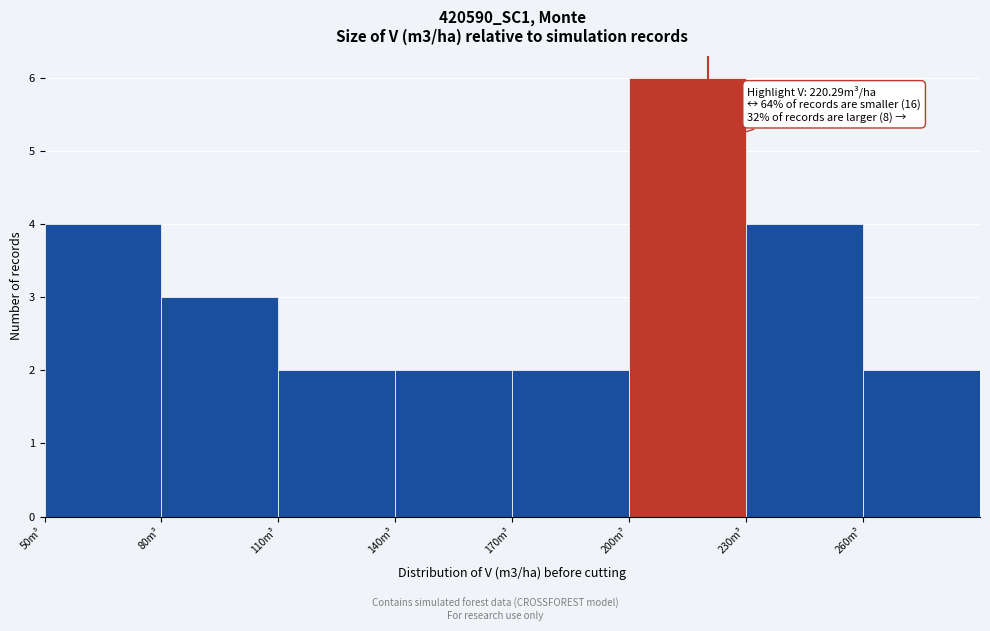

Which range on the x-axis has the tallest bar?

200 to 230